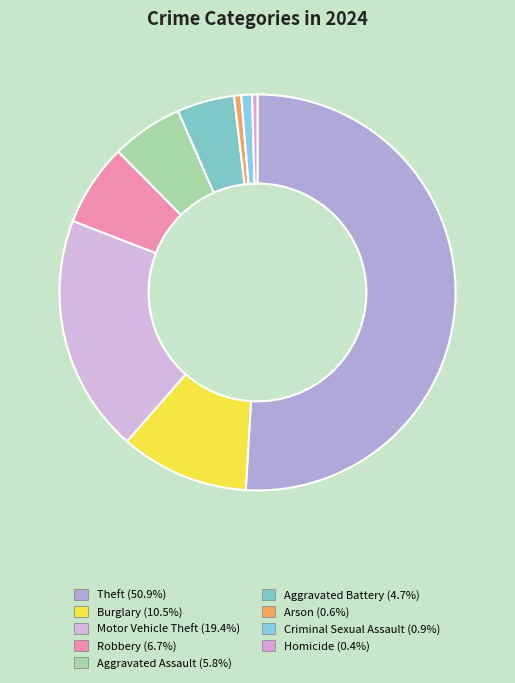

How many segments does this pie chart have?

9